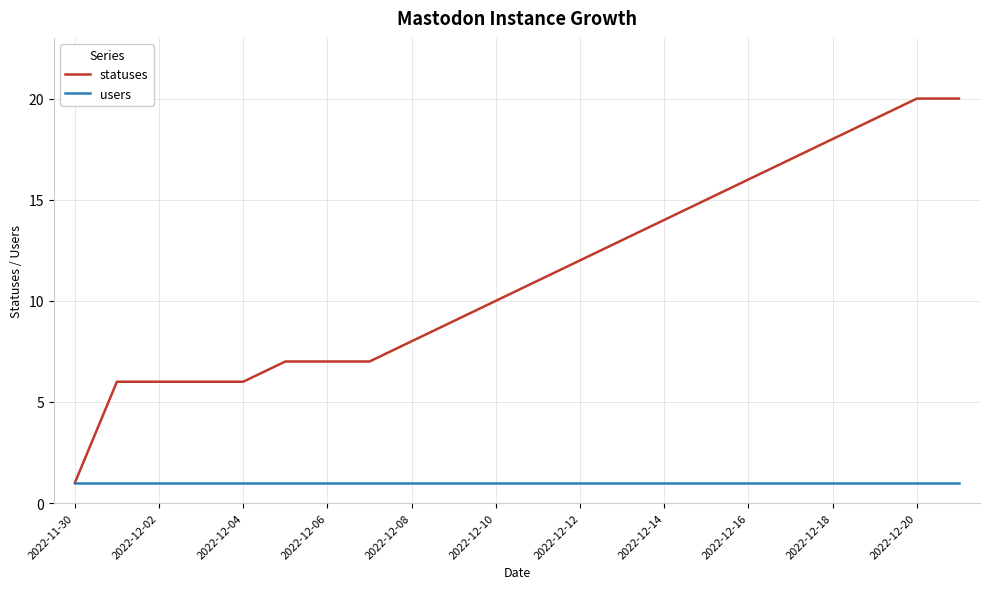

What are all the series names shown in the legend?

statuses, users